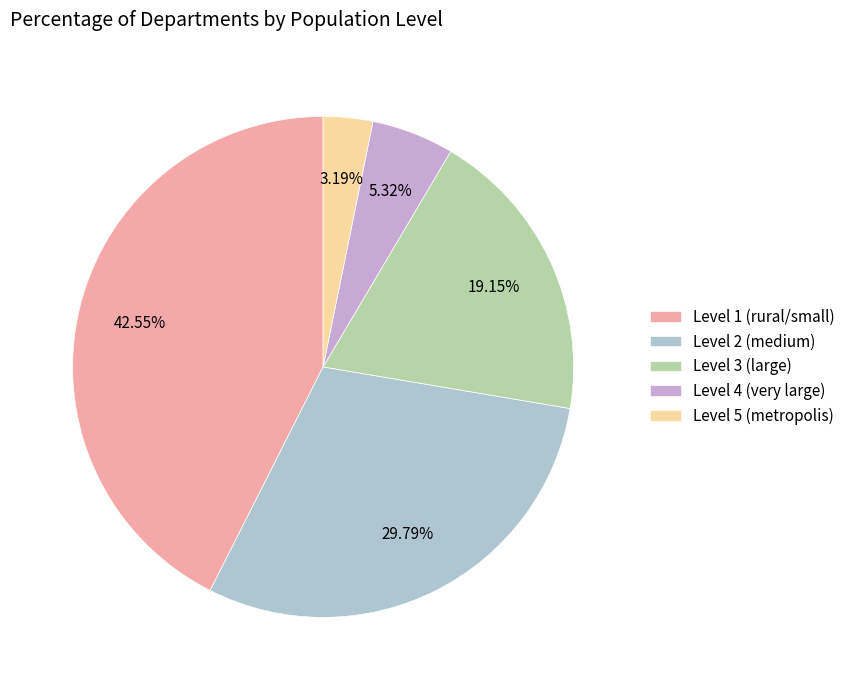

Approximately how many times larger is the value at Level 4 (very large) compared to Level 3 (large)?

0.3